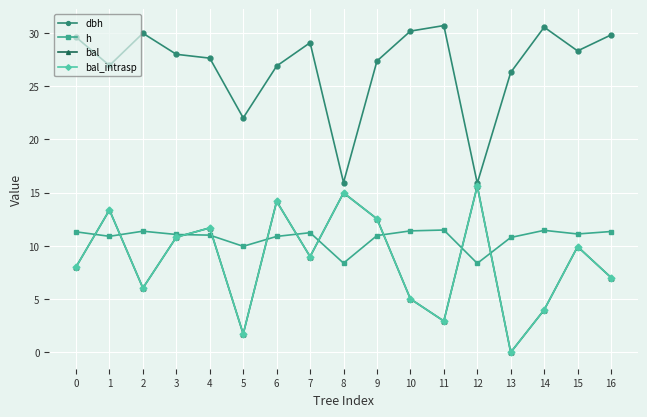

What is the difference between the highest and lowest values at 9?

16.4